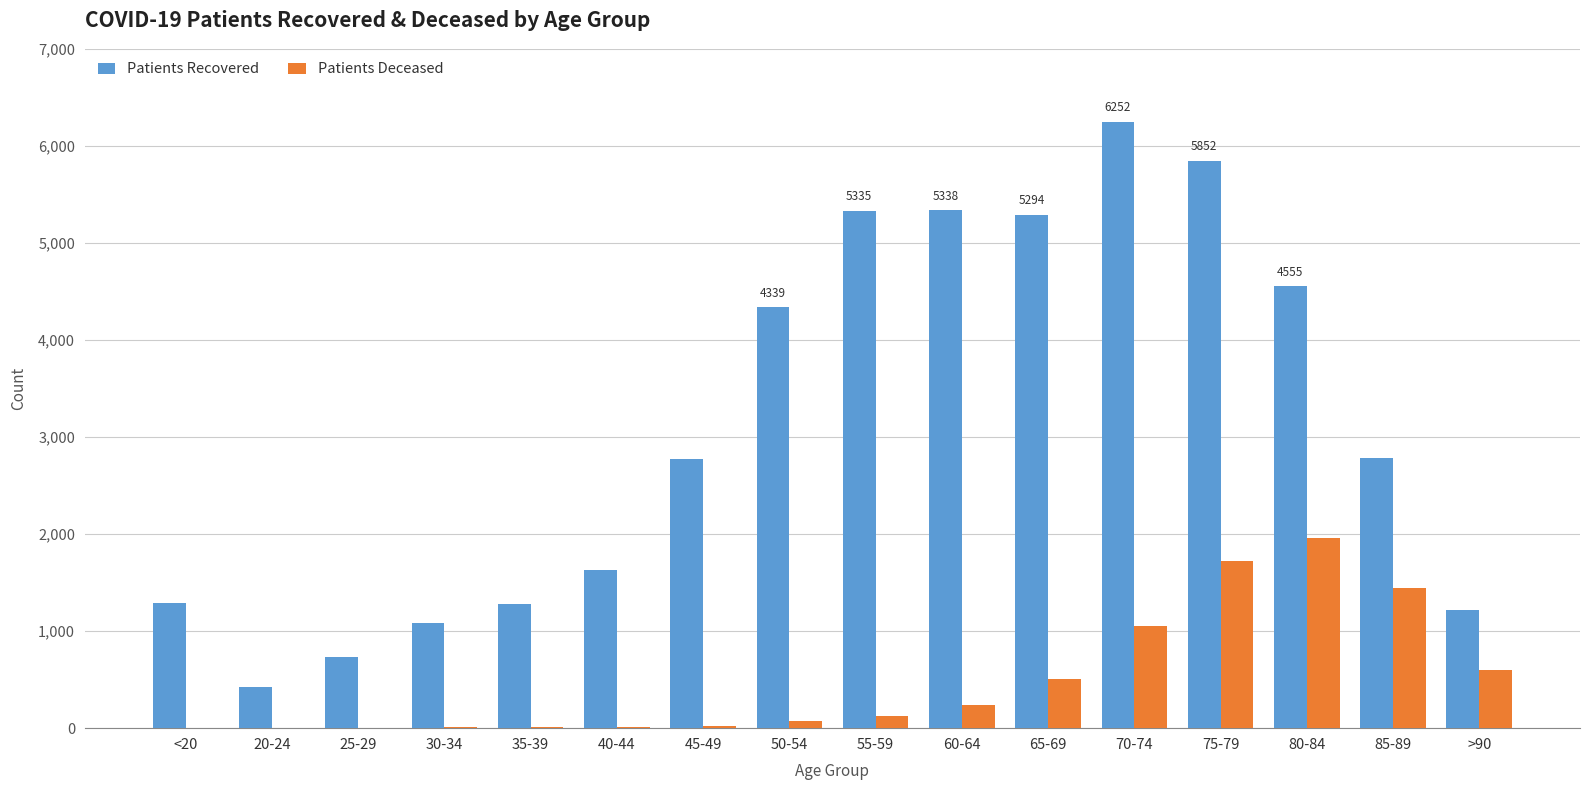

How many distinct data groups are displayed?

2